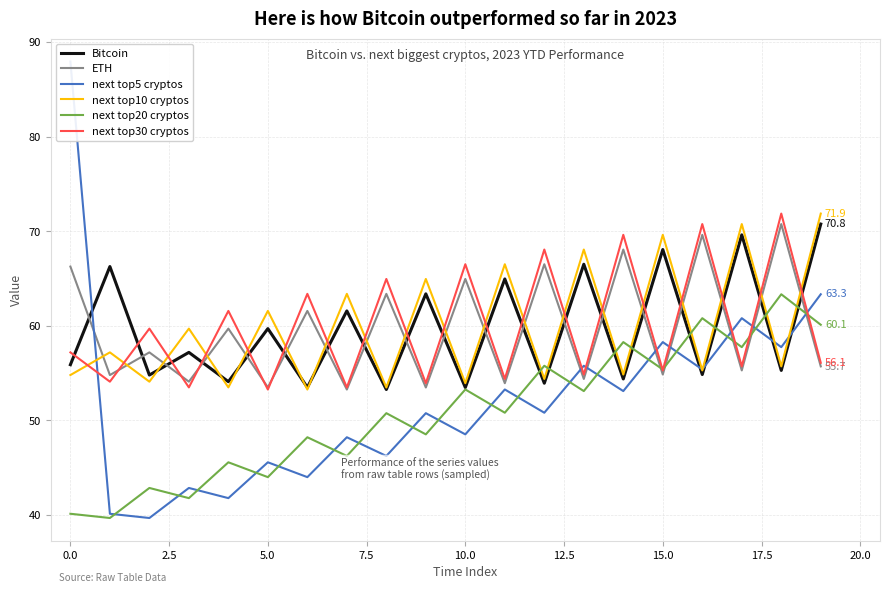

Is it true that ETH equals 40.6 at 10.0?

False